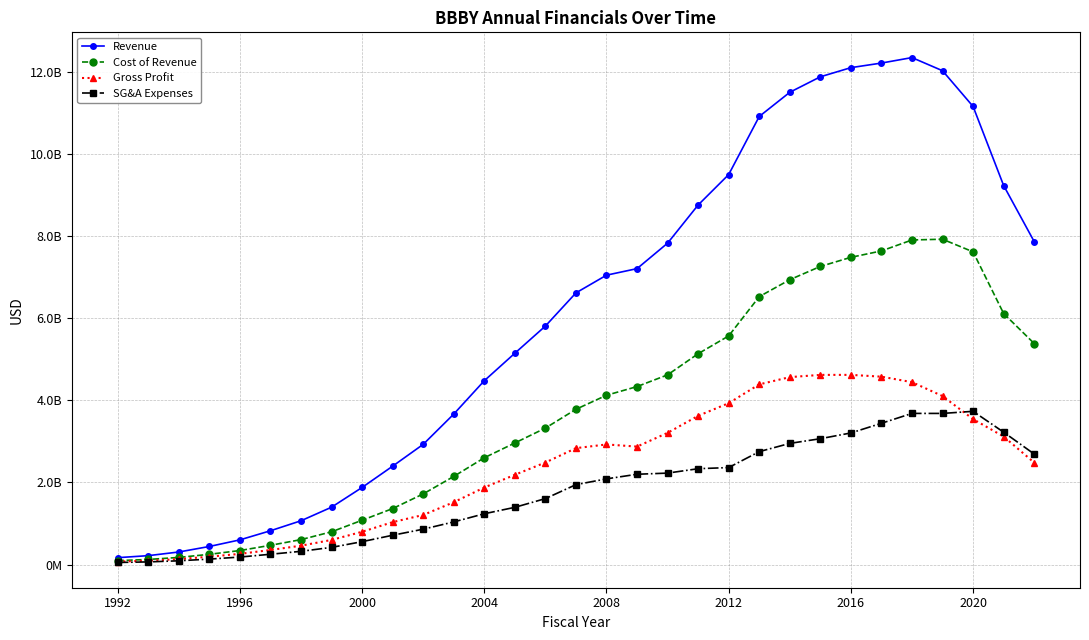

True or false: Cost of Revenue and SG&A Expenses cross at least once.

False